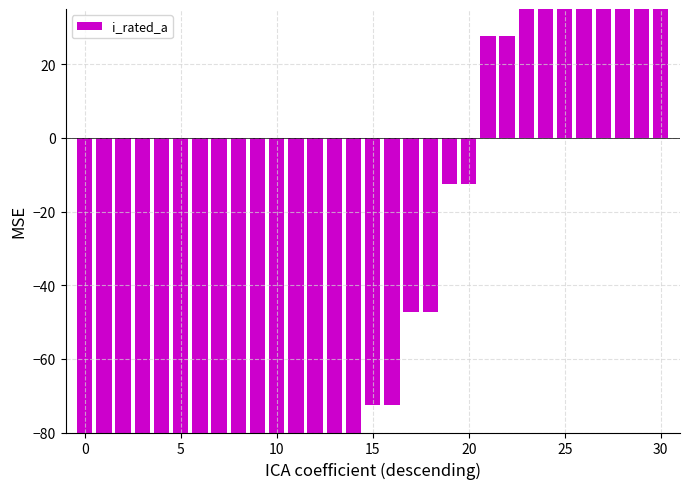

Where does the data first go above -72?

17